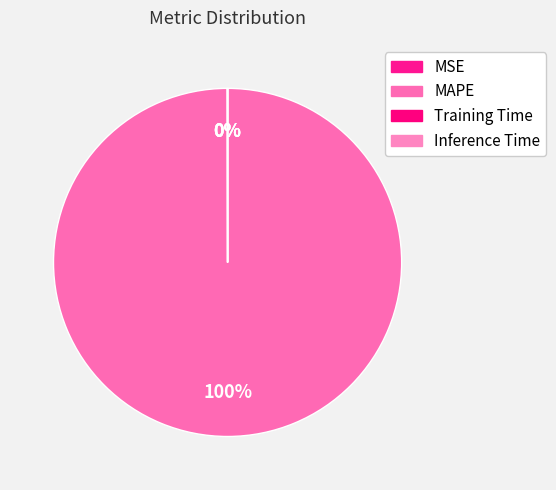

Which category accounts for the majority?

MAPE